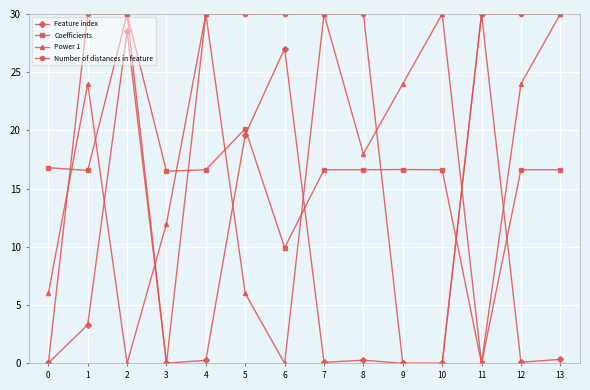

What is the sum of the Power 1 values at 11 and 10?

30.0